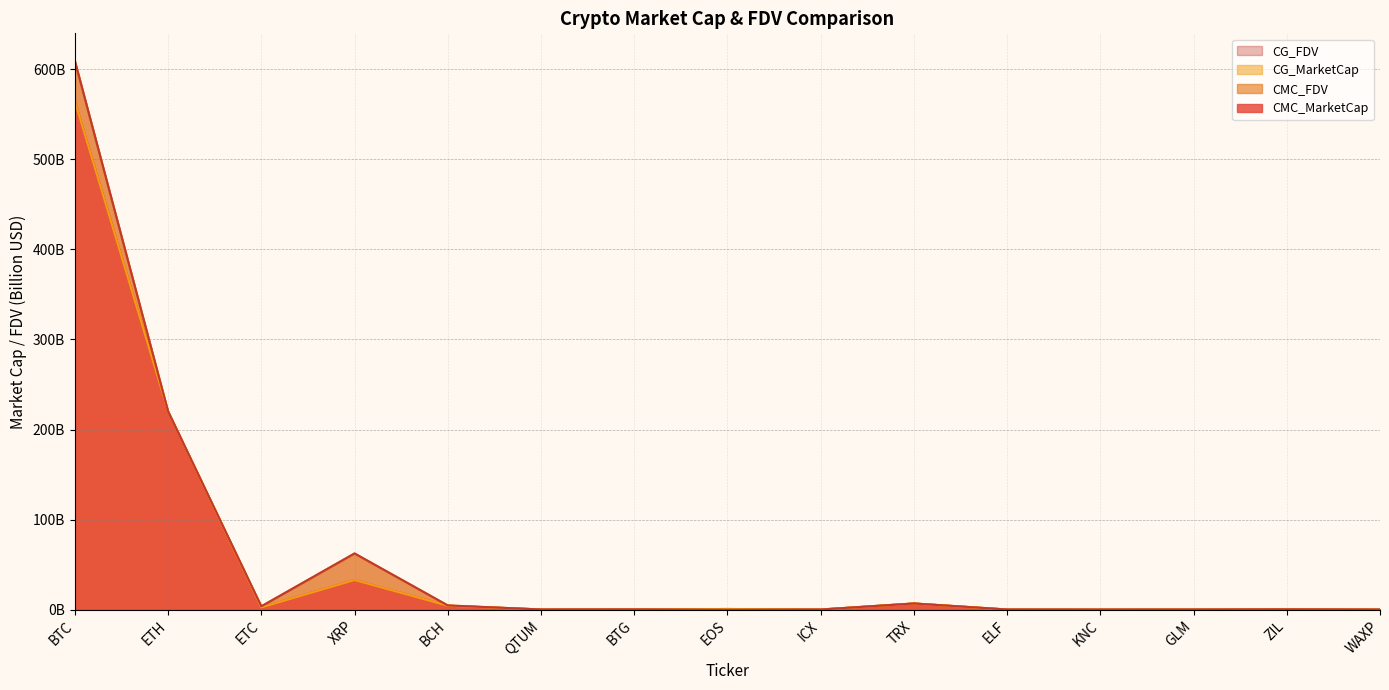

True or false: CG_FDV has more than 0 interior local peaks.

True